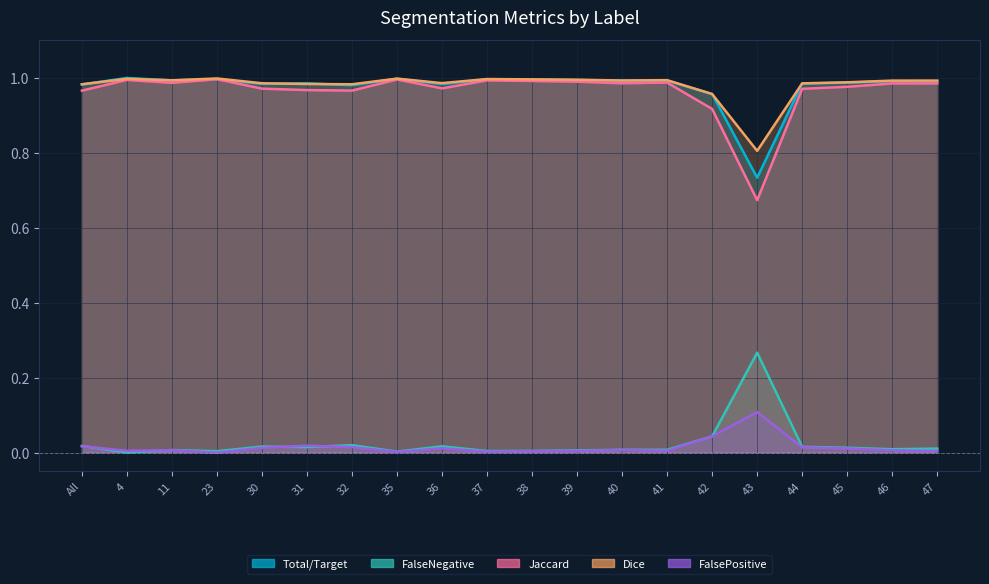

True or false: Total/Target has more than 0 interior local peaks.

True